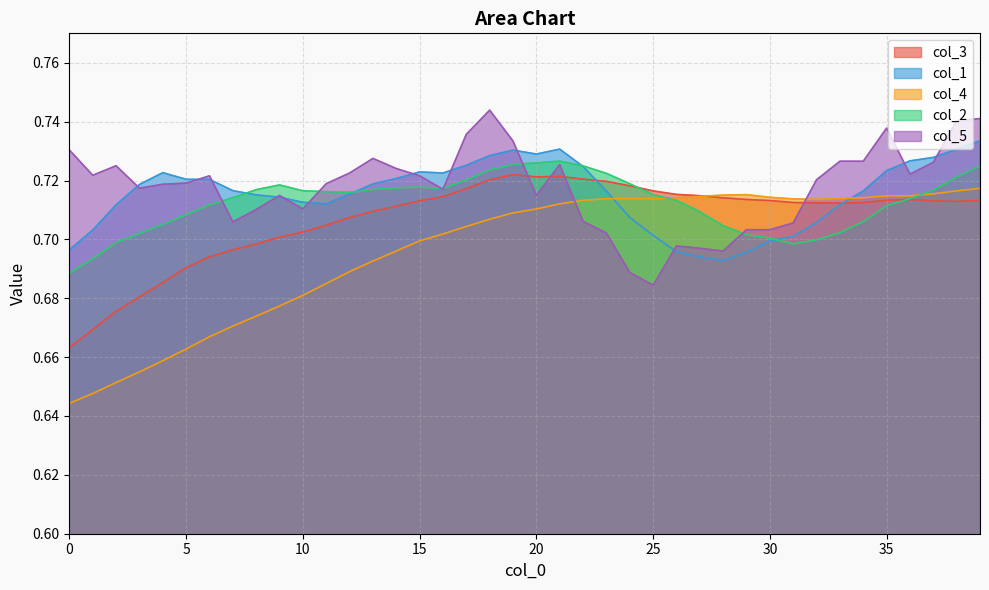

Rank the categories by col_5 value from lowest to highest.

25, 24, 28, 27, 26, 23, 29, 30, 31, 7, 22, 8, 10, 9, 20, 16, 3, 4, 11, 5, 32, 6, 15, 1, 36, 12, 14, 2, 21, 37, 33, 34, 13, 0, 19, 17, 35, 38, 39, 18